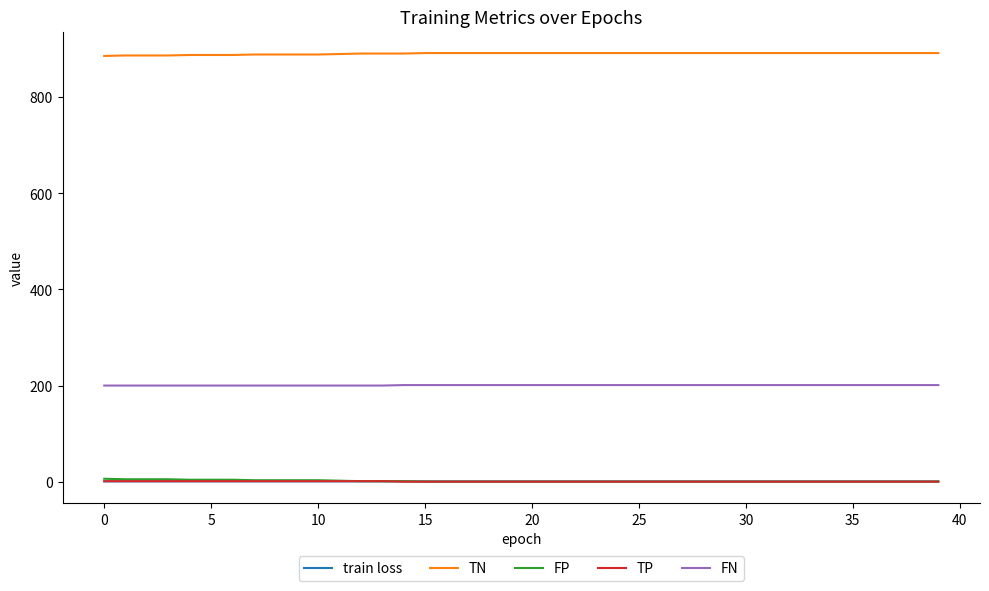

Which series has the largest total across all categories?

TN